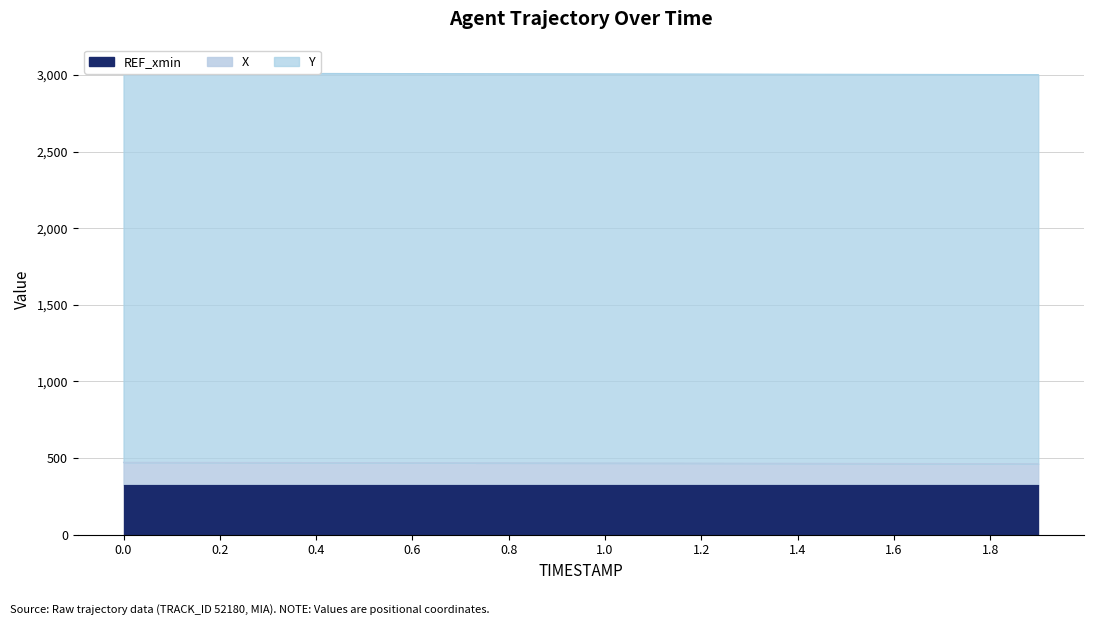

The Y series shows 3010.9 at 0.2. True or false?

True